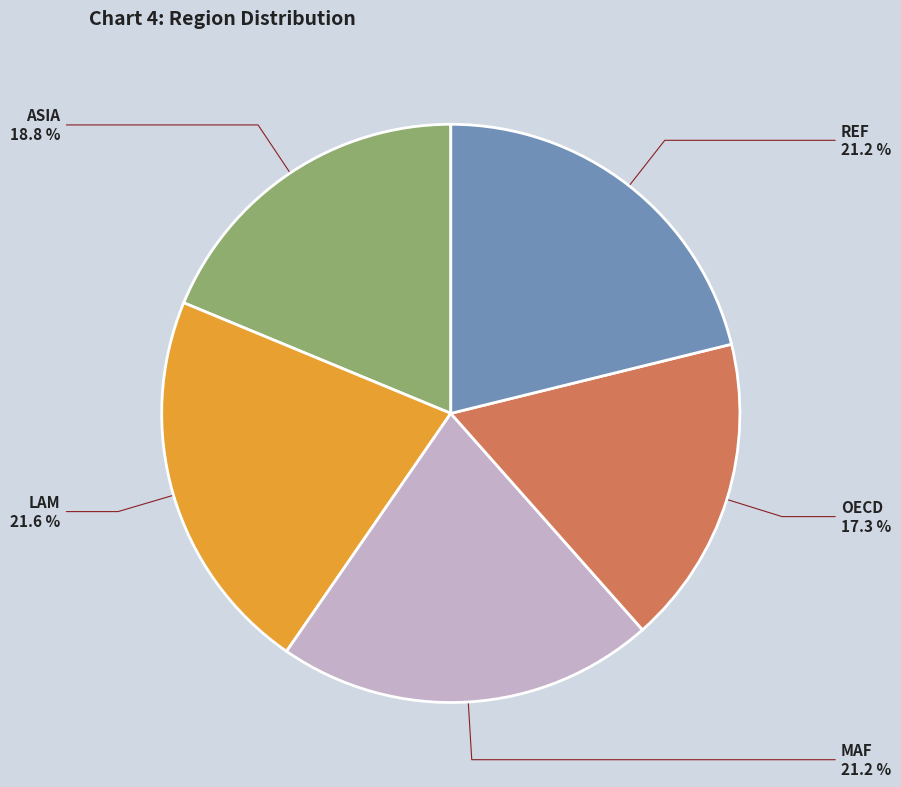

Does any single category account for the majority?

No